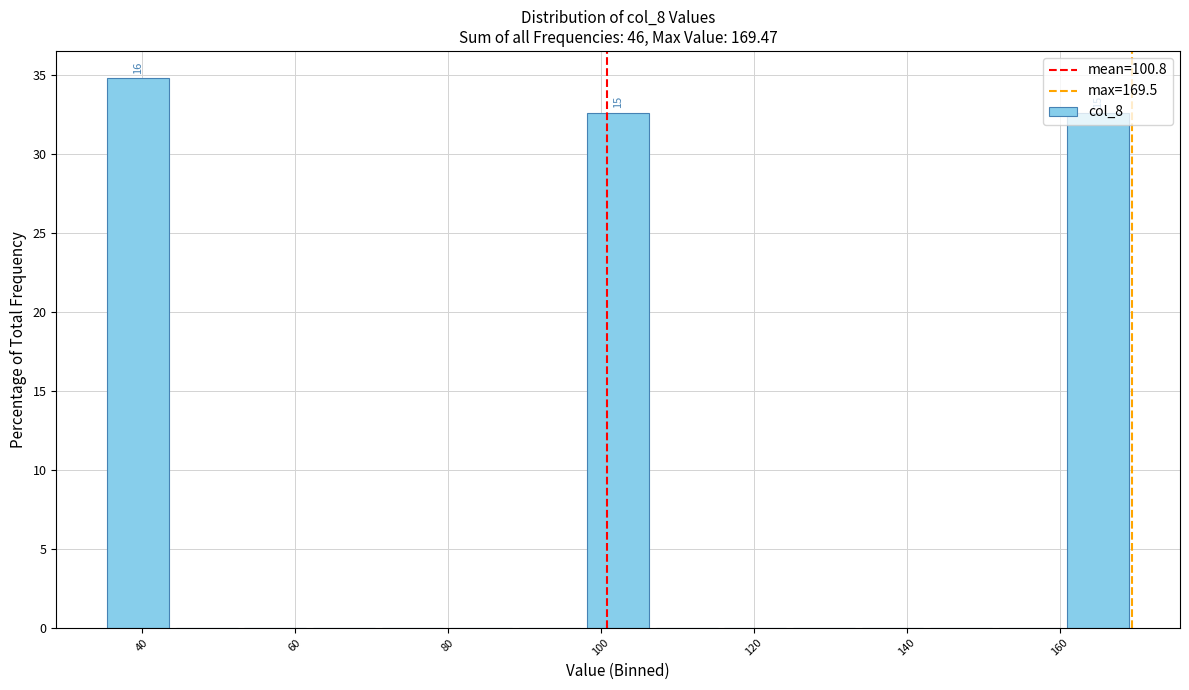

Over which range of the x-axis is the bar tallest?

36 to 44